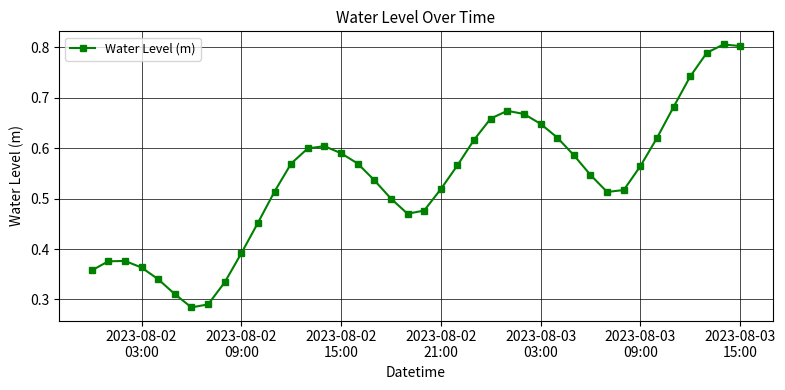

How many points are lower than both their immediate neighbors (excluding endpoints)?

3